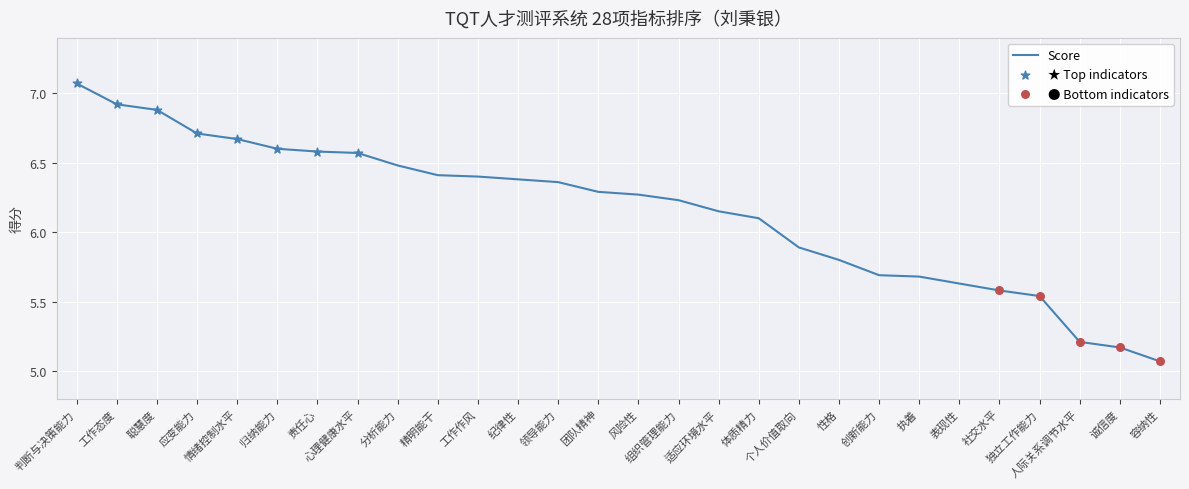

What is the change in value from 个人价值取向 to 表现性?

-0.3